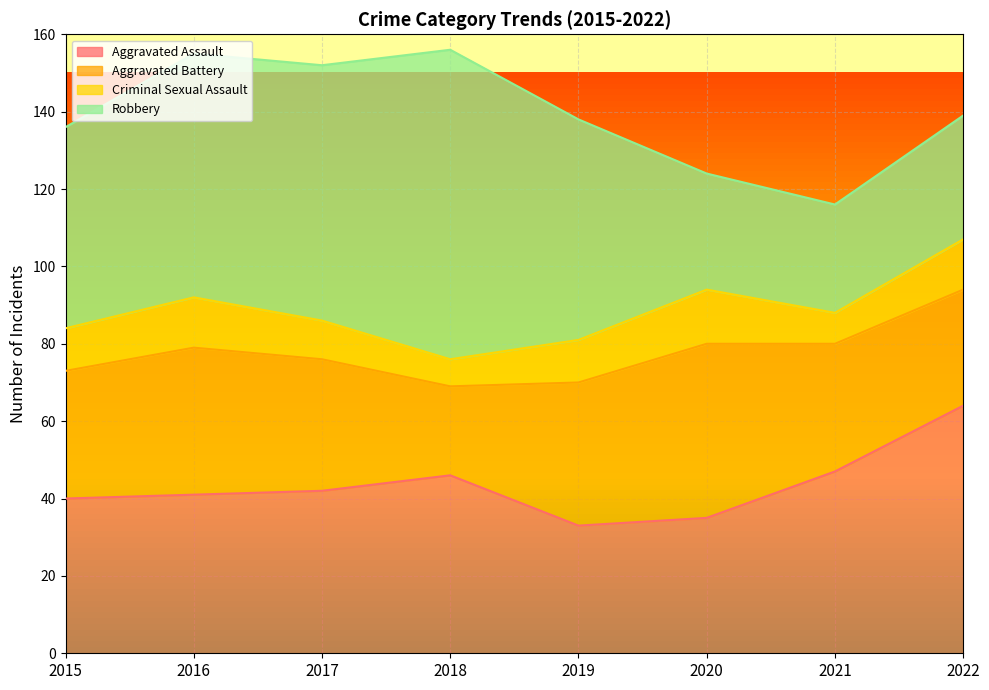

Reading left to right, what are all the values shown in this chart?

Aggravated Assault: 40	41	42	46	33	35	47	64
Aggravated Battery: 33	38	34	23	37	45	33	30
Criminal Sexual Assault: 11	13	10	7	11	14	8	13
Robbery: 52	63	66	80	57	30	28	32